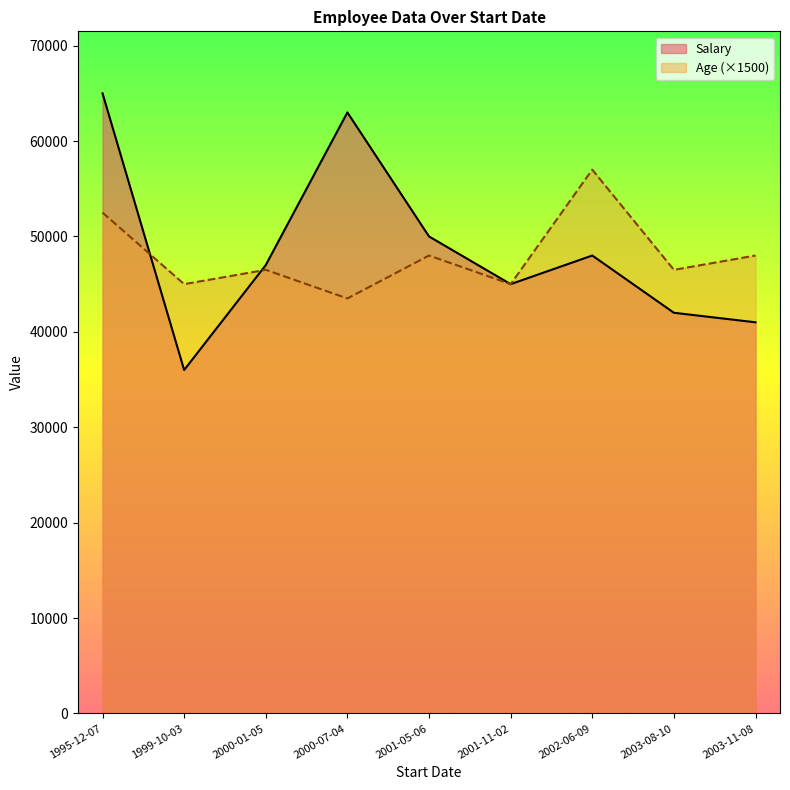

Which label corresponds to the smallest value in the chart?

1999-10-03